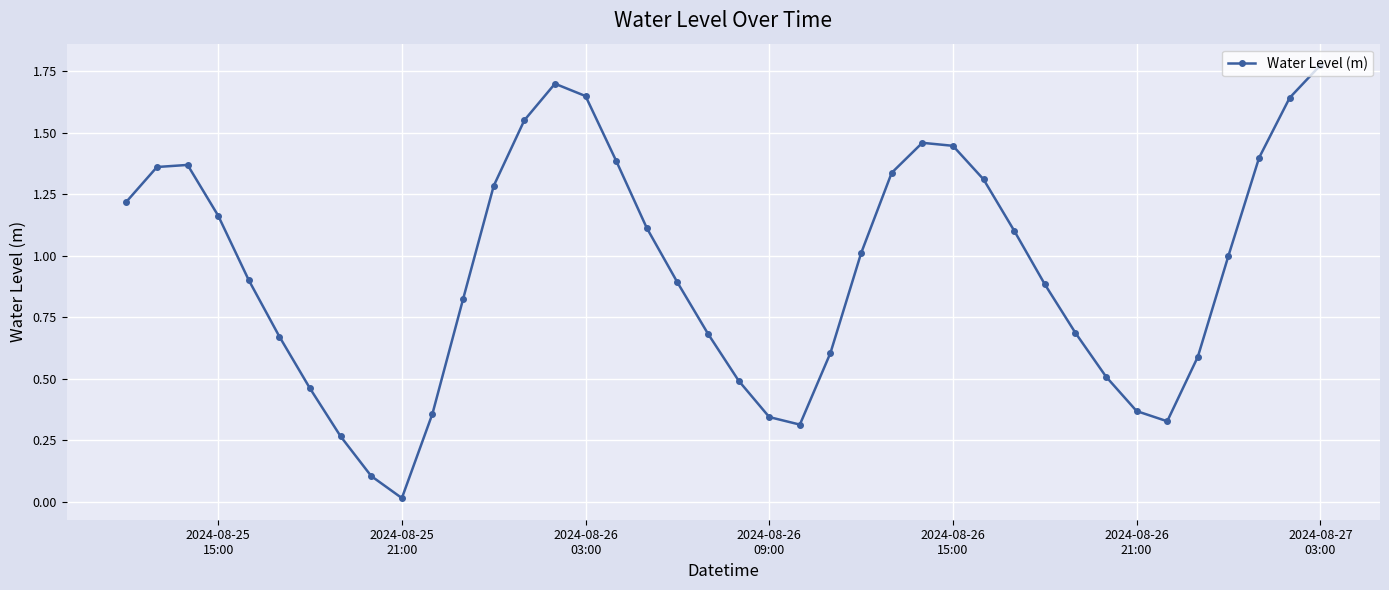

What is the sum of all values?

37.6